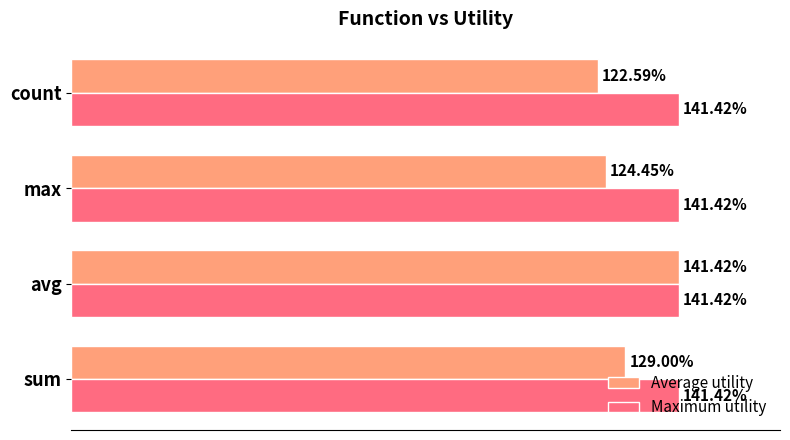

What are all the series names shown in the legend?

Average utility, Maximum utility